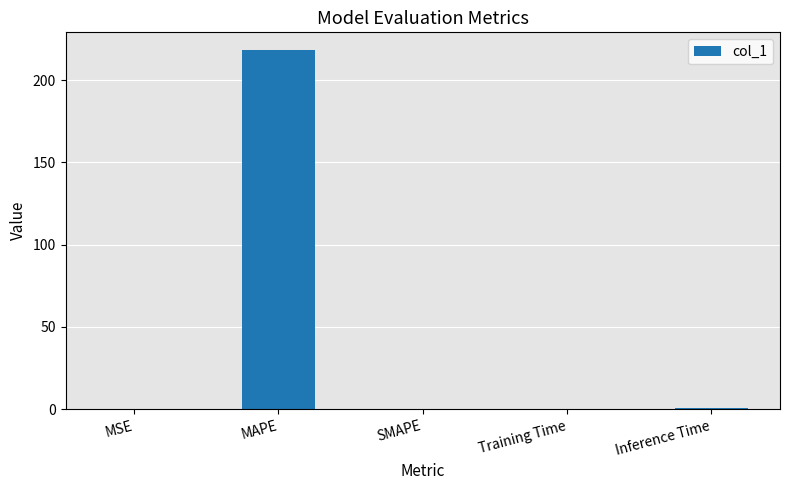

The value at MAPE is 218.1. True or false?

True